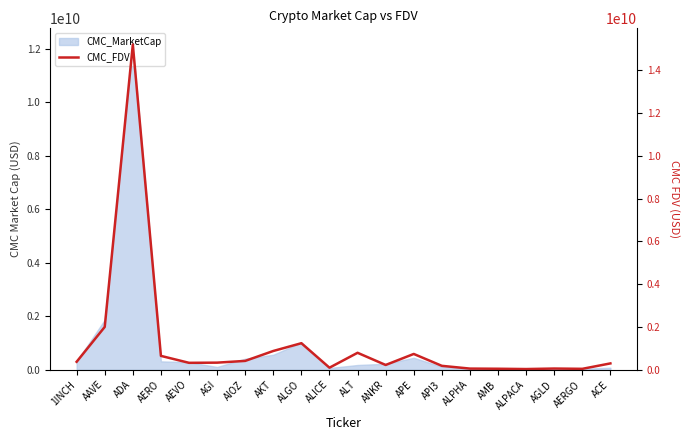

What is the ratio of the value at ADA to the value at ACE?

51.4